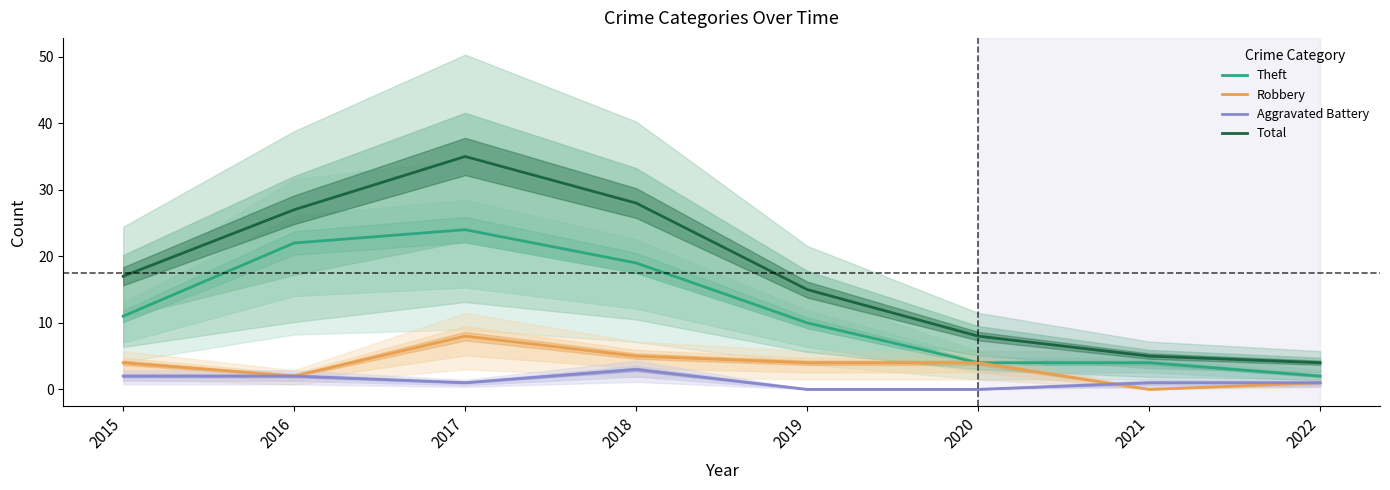

Reading right to left, list all the values displayed in this chart.

Theft: 2	4	4	10	19	24	22	11
Robbery: 1	0	4	4	5	8	2	4
Aggravated Battery: 1	1	0	0	3	1	2	2
Total: 4	5	8	15	28	35	27	17